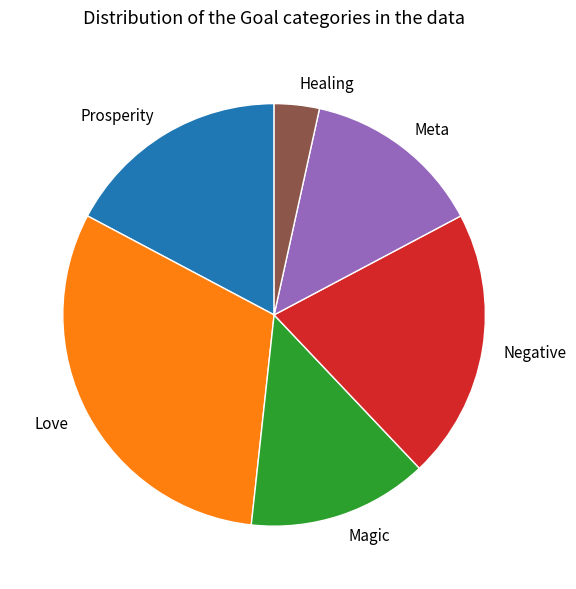

The Healing slice represents 3% of the pie. True or false?

True